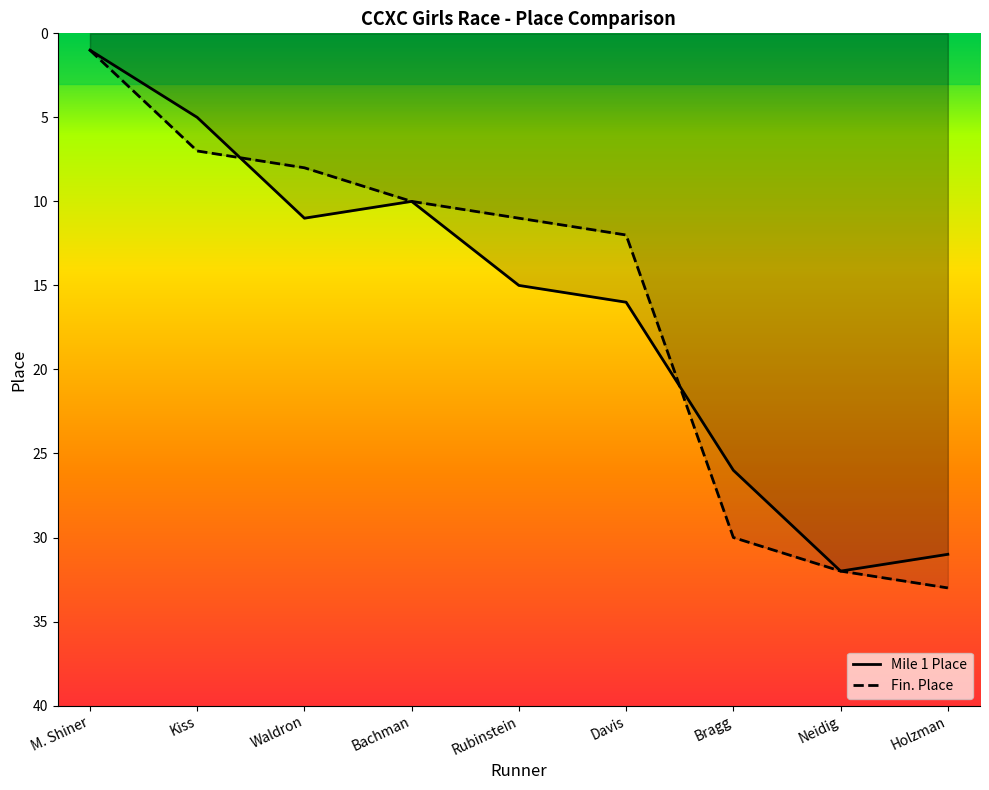

Which has a higher value, Rubinstein or Holzman?

Holzman